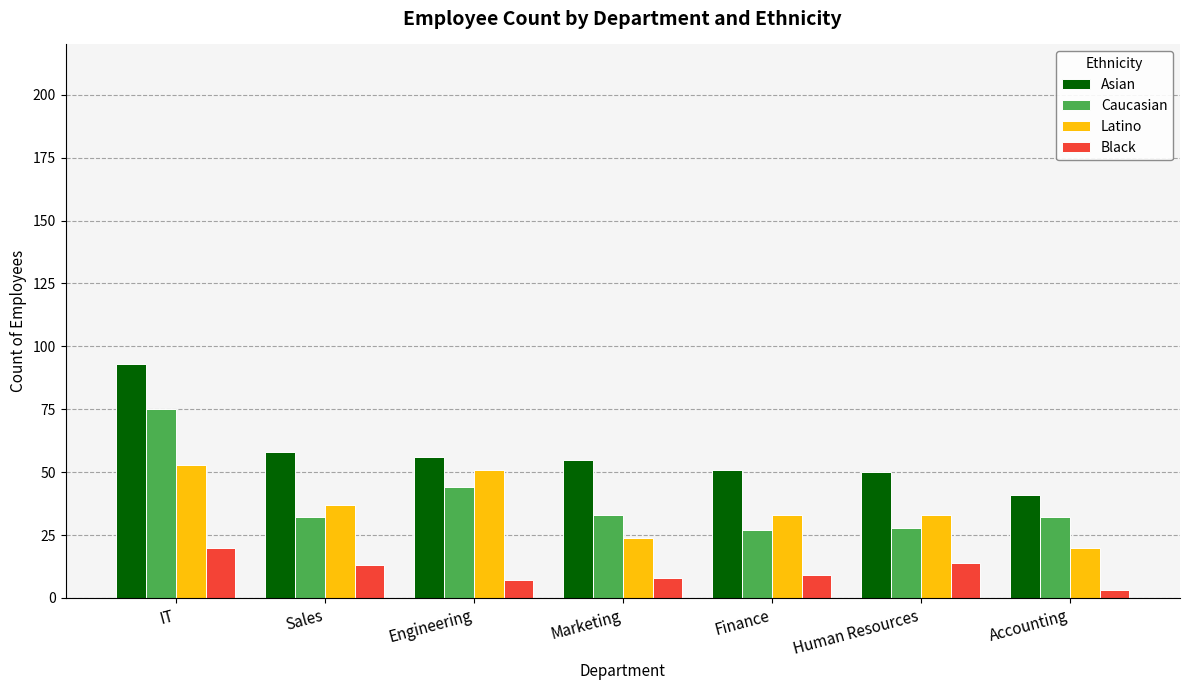

At how many categories does at least one series exceed 47?

6